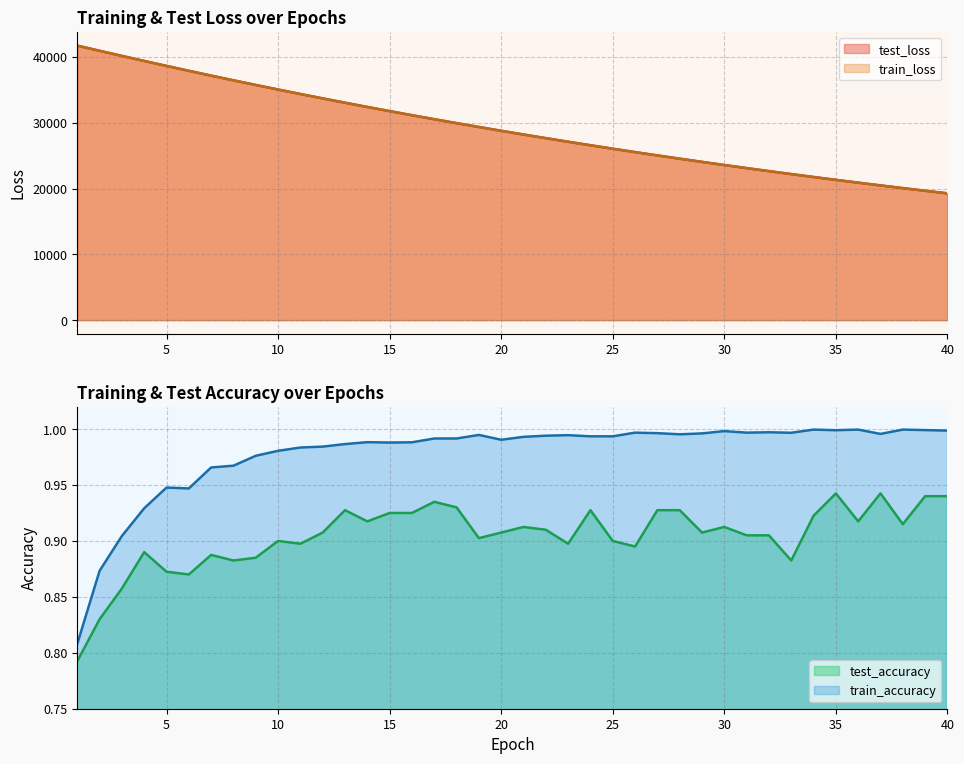

What is the value of the test_loss point at the 6th from the left?

37881.8